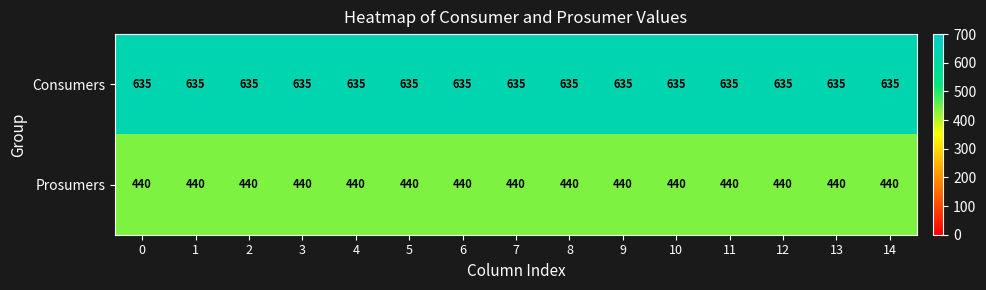

At 4, list the series in order from smallest to largest.

Prosumers, Consumers